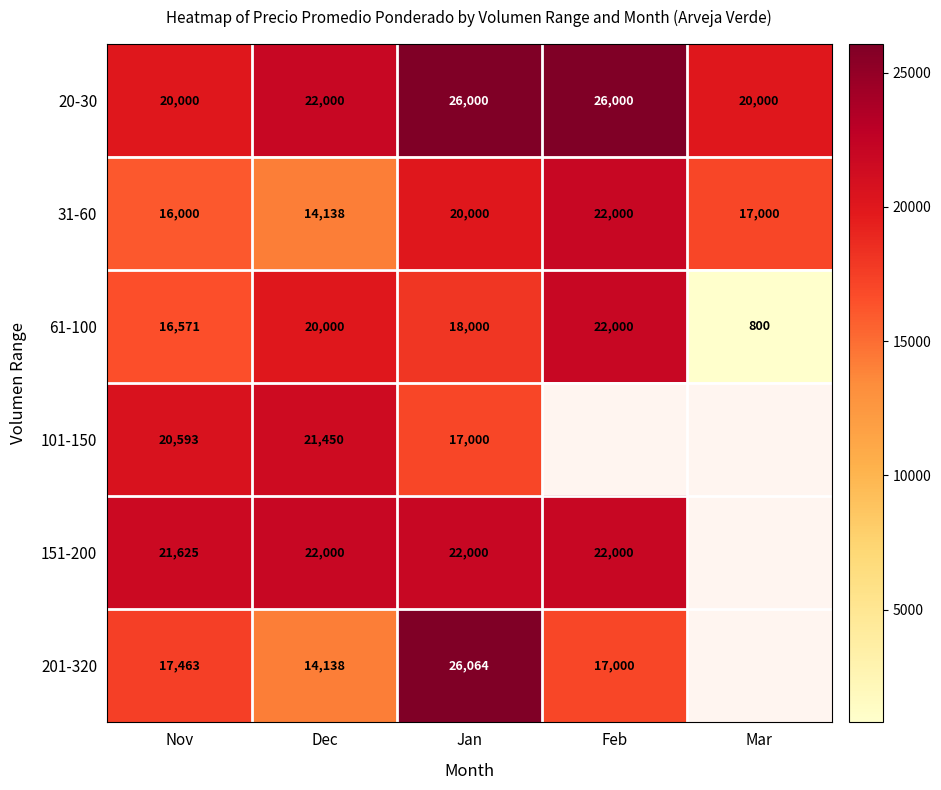

At which label does 61-100 reach its minimum?

Mar